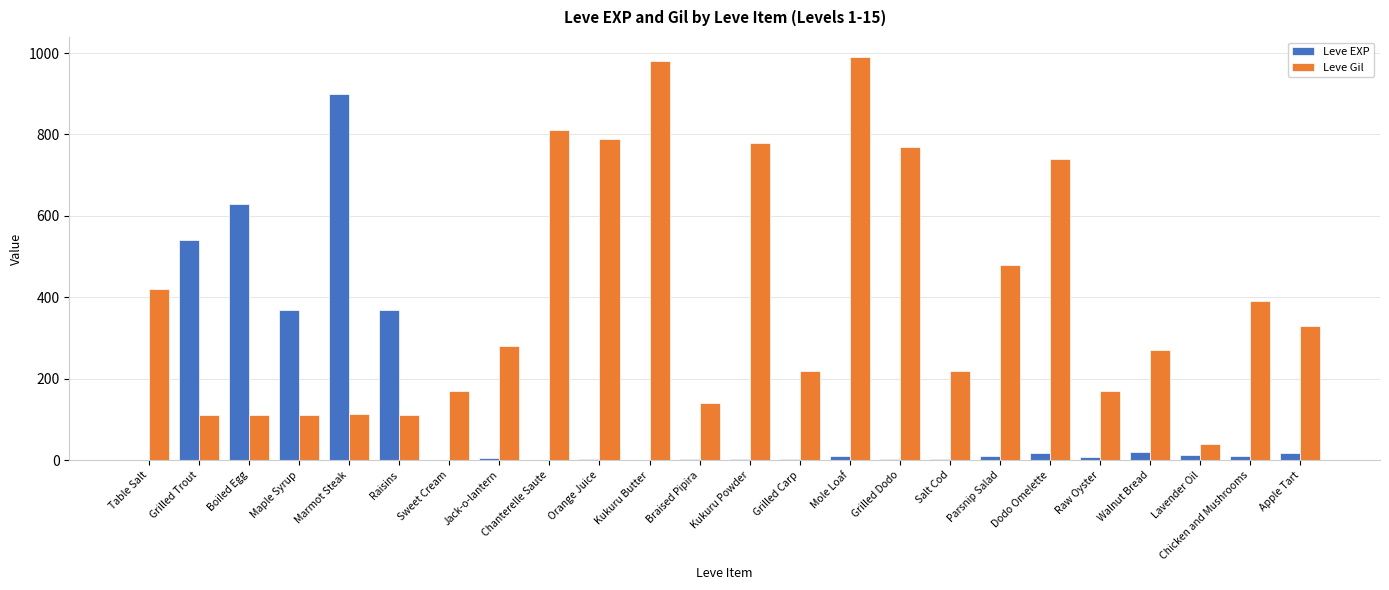

The Leve EXP series shows 6 at Jack-o-lantern. True or false?

True